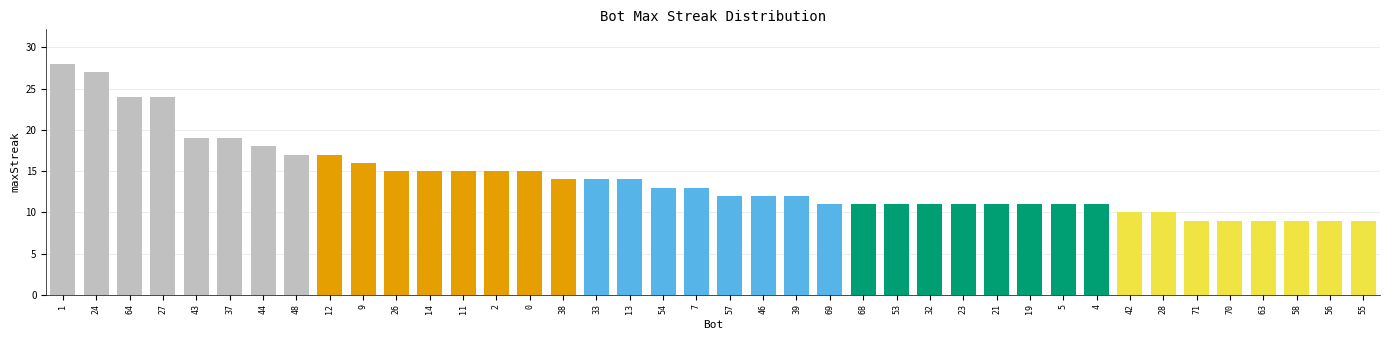

What is the sum of all values?

561